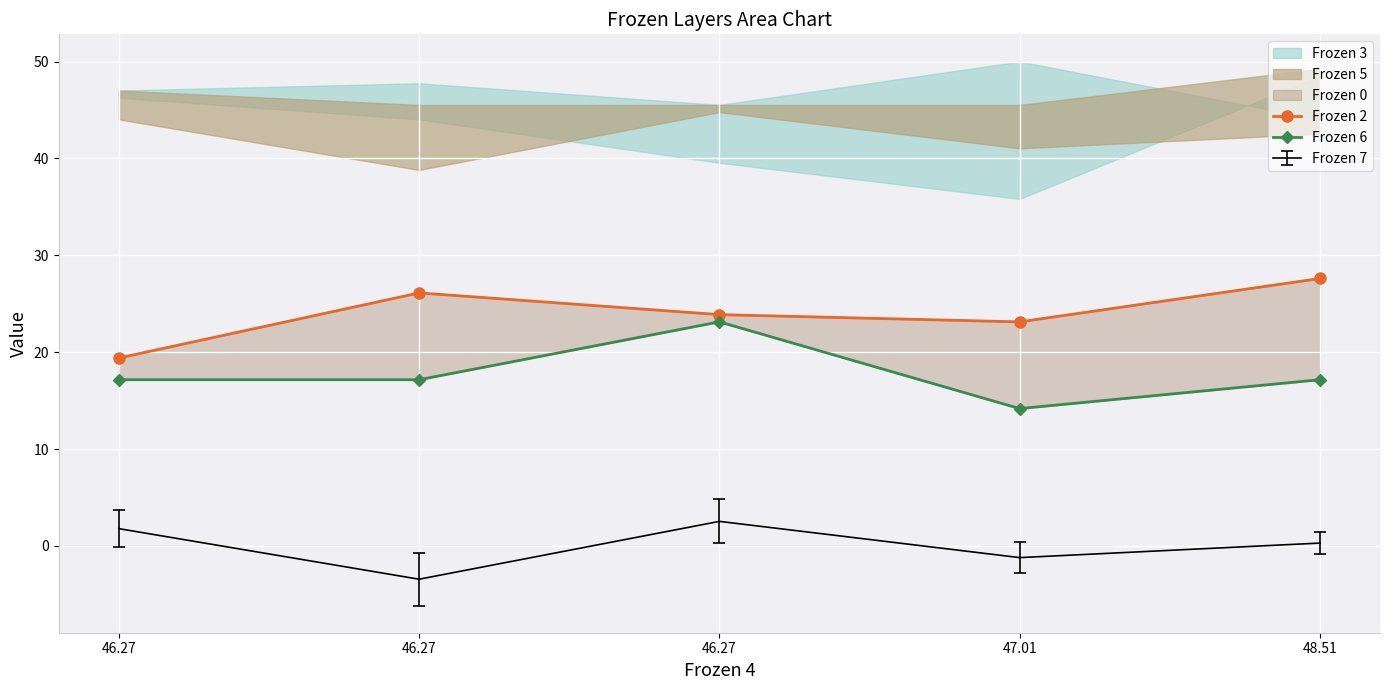

At which category is the sum across all series the highest?

46.27